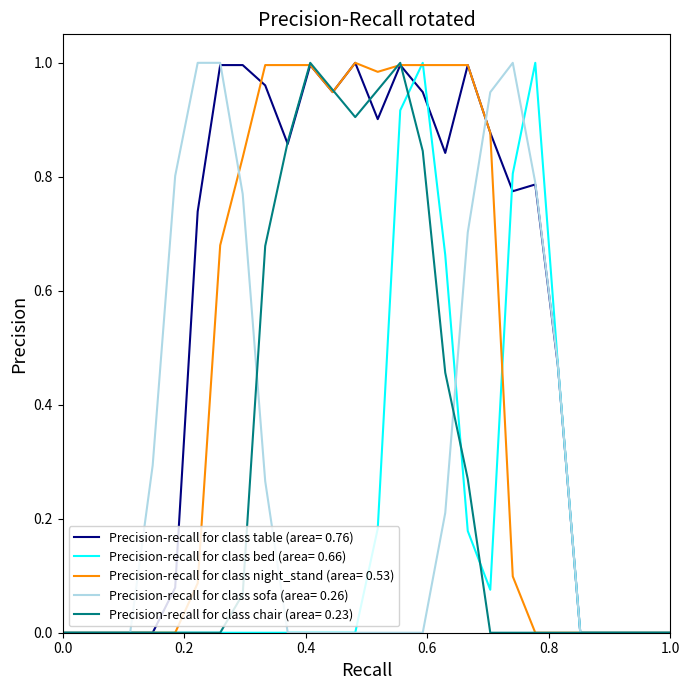

Which series has the largest total across all categories?

Precision-recall for class table (area= 0.76)